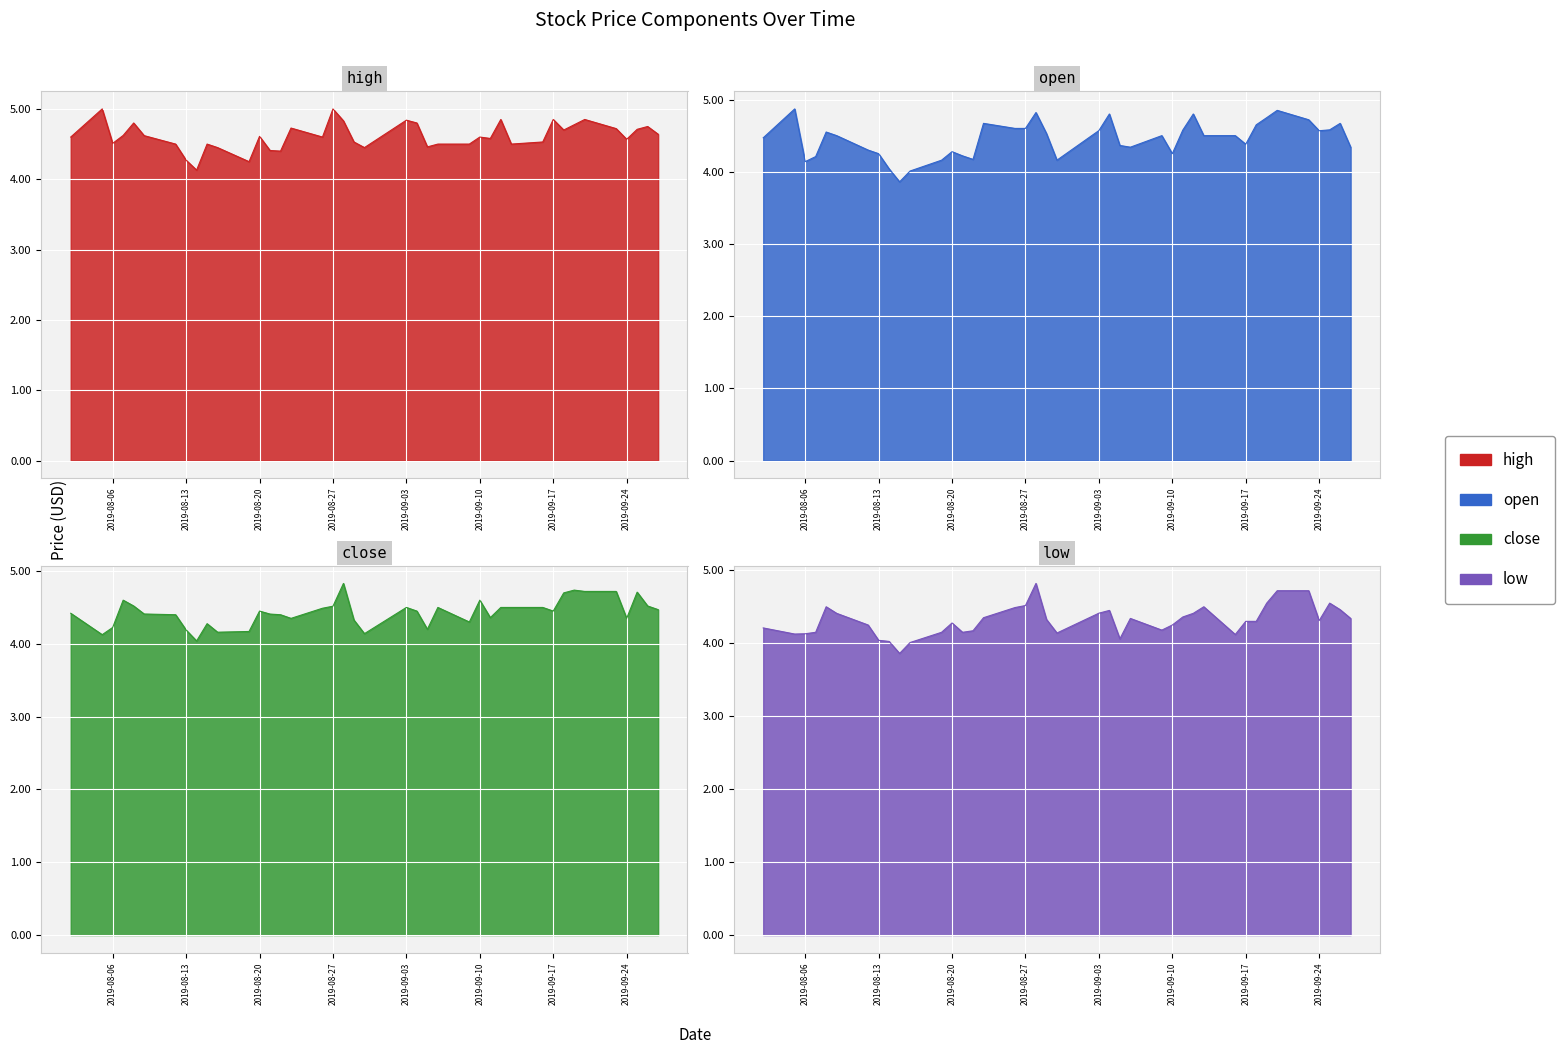

Reading left to right, transcribe all the data shown in this chart.

high: 2019-09-27=4.6	2019-09-26=4.8	2019-09-25=4.7	2019-09-24=4.6	2019-09-23=4.7	2019-09-20=4.8	2019-09-19=4.8	2019-09-18=4.7	2019-09-17=4.8	2019-09-16=4.5	2019-09-13=4.5	2019-09-12=4.8	2019-09-11=4.6	2019-09-10=4.6	2019-09-09=4.5	2019-09-06=4.5	2019-09-05=4.5	2019-09-04=4.8	2019-09-03=4.8	2019-08-30=4.5	2019-08-29=4.5	2019-08-28=4.8	2019-08-27=5.0	2019-08-26=4.6	2019-08-23=4.7	2019-08-22=4.4	2019-08-21=4.4	2019-08-20=4.6	2019-08-19=4.2	2019-08-16=4.5	2019-08-15=4.5	2019-08-14=4.1	2019-08-13=4.3	2019-08-12=4.5	2019-08-09=4.6	2019-08-08=4.8	2019-08-07=4.6	2019-08-06=4.5	2019-08-05=5.0	2019-08-02=4.6
open: 2019-09-27=4.3	2019-09-26=4.7	2019-09-25=4.6	2019-09-24=4.6	2019-09-23=4.7	2019-09-20=4.8	2019-09-19=4.7	2019-09-18=4.7	2019-09-17=4.4	2019-09-16=4.5	2019-09-13=4.5	2019-09-12=4.8	2019-09-11=4.6	2019-09-10=4.2	2019-09-09=4.5	2019-09-06=4.3	2019-09-05=4.4	2019-09-04=4.8	2019-09-03=4.6	2019-08-30=4.2	2019-08-29=4.5	2019-08-28=4.8	2019-08-27=4.6	2019-08-26=4.6	2019-08-23=4.7	2019-08-22=4.2	2019-08-21=4.2	2019-08-20=4.3	2019-08-19=4.2	2019-08-16=4.0	2019-08-15=3.9	2019-08-14=4.0	2019-08-13=4.2	2019-08-12=4.3	2019-08-09=4.5	2019-08-08=4.5	2019-08-07=4.2	2019-08-06=4.1	2019-08-05=4.9	2019-08-02=4.5
close: 2019-09-27=4.5	2019-09-26=4.5	2019-09-25=4.7	2019-09-24=4.3	2019-09-23=4.7	2019-09-20=4.7	2019-09-19=4.7	2019-09-18=4.7	2019-09-17=4.5	2019-09-16=4.5	2019-09-13=4.5	2019-09-12=4.5	2019-09-11=4.4	2019-09-10=4.6	2019-09-09=4.3	2019-09-06=4.5	2019-09-05=4.2	2019-09-04=4.5	2019-09-03=4.5	2019-08-30=4.1	2019-08-29=4.3	2019-08-28=4.8	2019-08-27=4.5	2019-08-26=4.5	2019-08-23=4.3	2019-08-22=4.4	2019-08-21=4.4	2019-08-20=4.5	2019-08-19=4.2	2019-08-16=4.2	2019-08-15=4.3	2019-08-14=4.0	2019-08-13=4.2	2019-08-12=4.4	2019-08-09=4.4	2019-08-08=4.5	2019-08-07=4.6	2019-08-06=4.2	2019-08-05=4.1	2019-08-02=4.4
low: 2019-09-27=4.3	2019-09-26=4.5	2019-09-25=4.5	2019-09-24=4.3	2019-09-23=4.7	2019-09-20=4.7	2019-09-19=4.5	2019-09-18=4.3	2019-09-17=4.3	2019-09-16=4.1	2019-09-13=4.5	2019-09-12=4.4	2019-09-11=4.4	2019-09-10=4.2	2019-09-09=4.2	2019-09-06=4.3	2019-09-05=4.1	2019-09-04=4.5	2019-09-03=4.4	2019-08-30=4.1	2019-08-29=4.3	2019-08-28=4.8	2019-08-27=4.5	2019-08-26=4.5	2019-08-23=4.3	2019-08-22=4.2	2019-08-21=4.2	2019-08-20=4.3	2019-08-19=4.2	2019-08-16=4.0	2019-08-15=3.9	2019-08-14=4.0	2019-08-13=4.0	2019-08-12=4.2	2019-08-09=4.4	2019-08-08=4.5	2019-08-07=4.2	2019-08-06=4.1	2019-08-05=4.1	2019-08-02=4.2